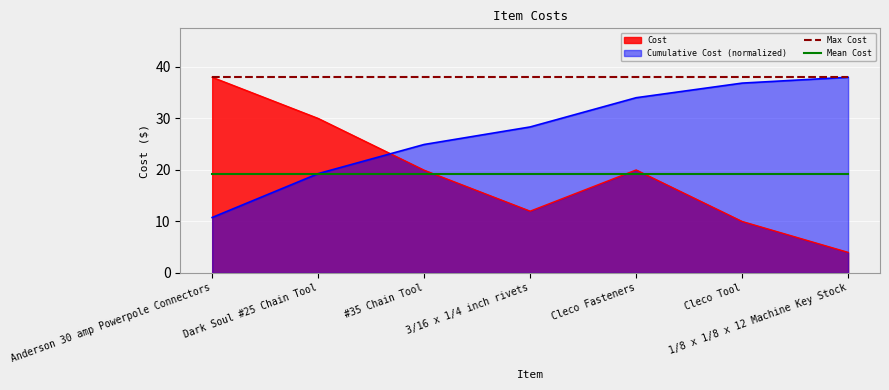

Which series has the largest total across all categories?

Max Cost